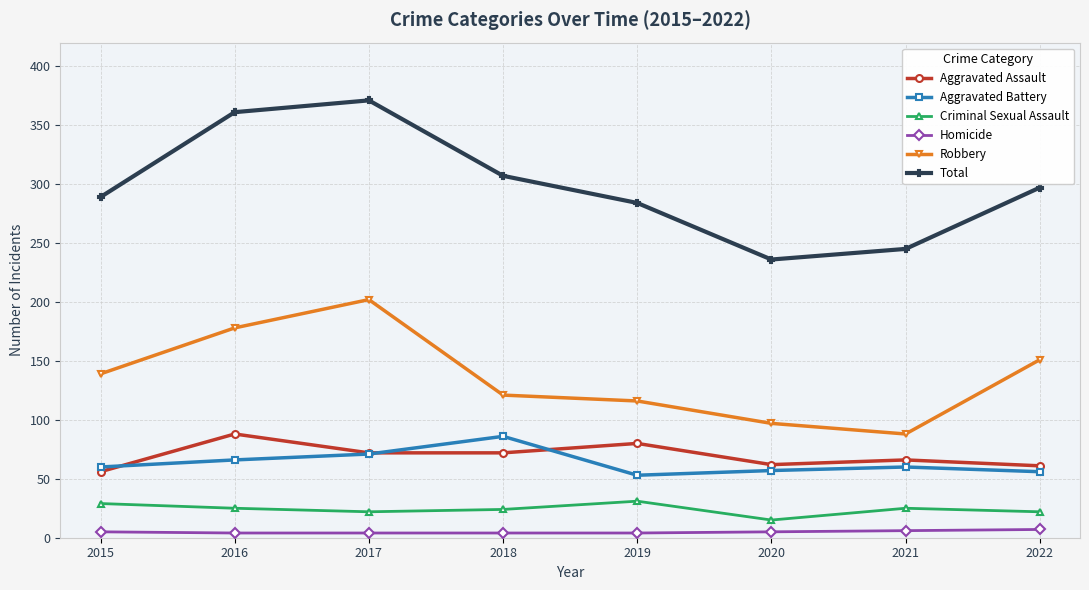

Where is Robbery nearest to the value 145?

2015